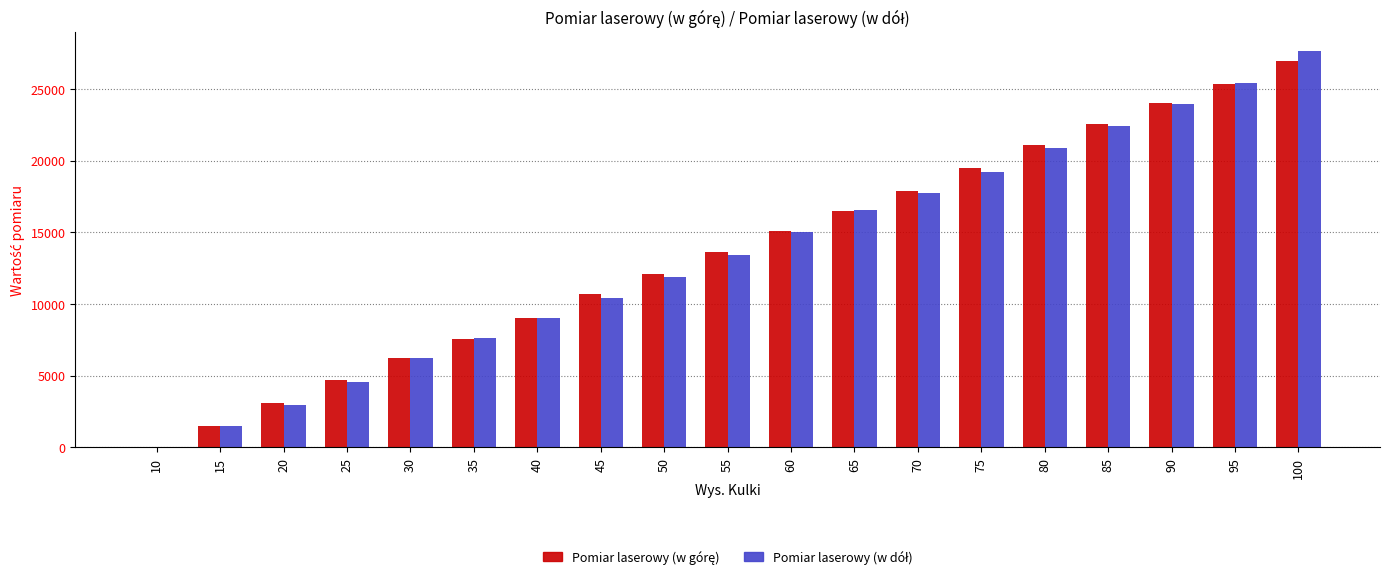

At which category is the sum across all series the highest?

100